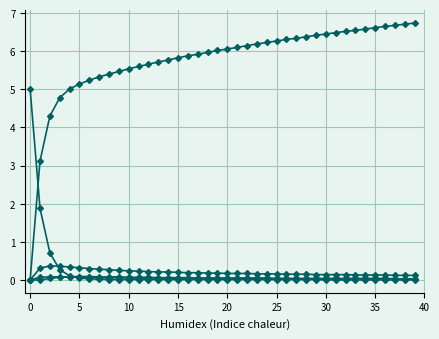

Is this an area chart (filled region under the line)?

No